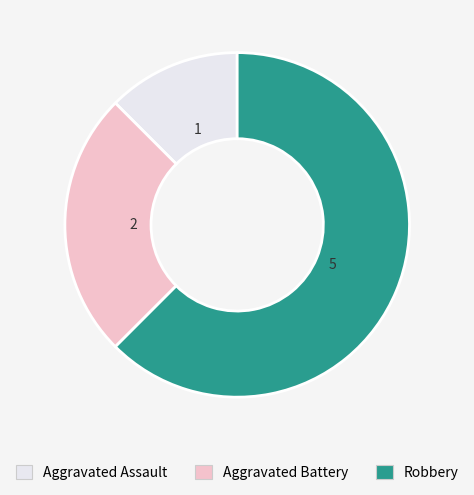

Rank the categories by value from highest to lowest.

Robbery, Aggravated Battery, Aggravated Assault